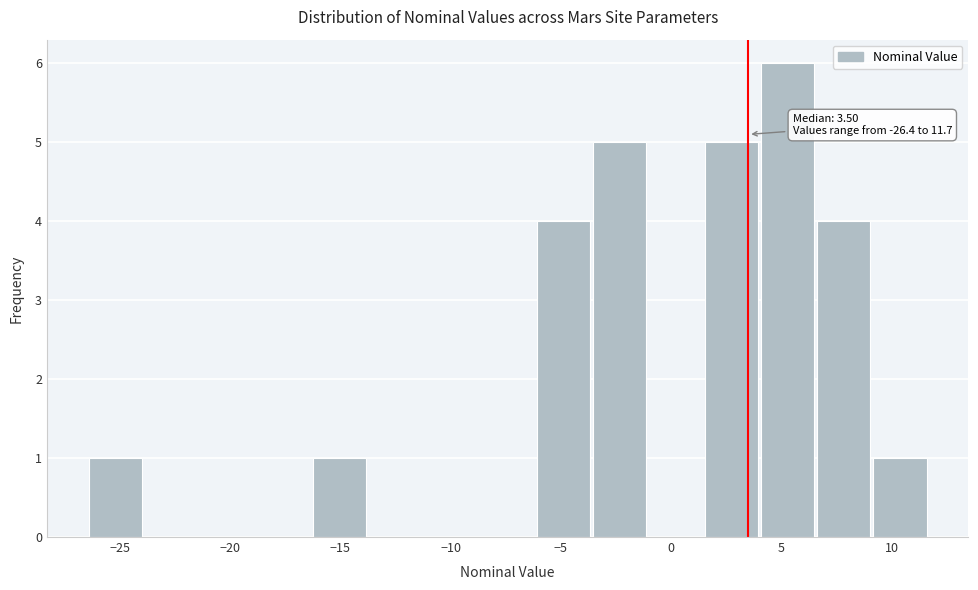

Over which range of the x-axis is the bar tallest?

4.0 to 6.5